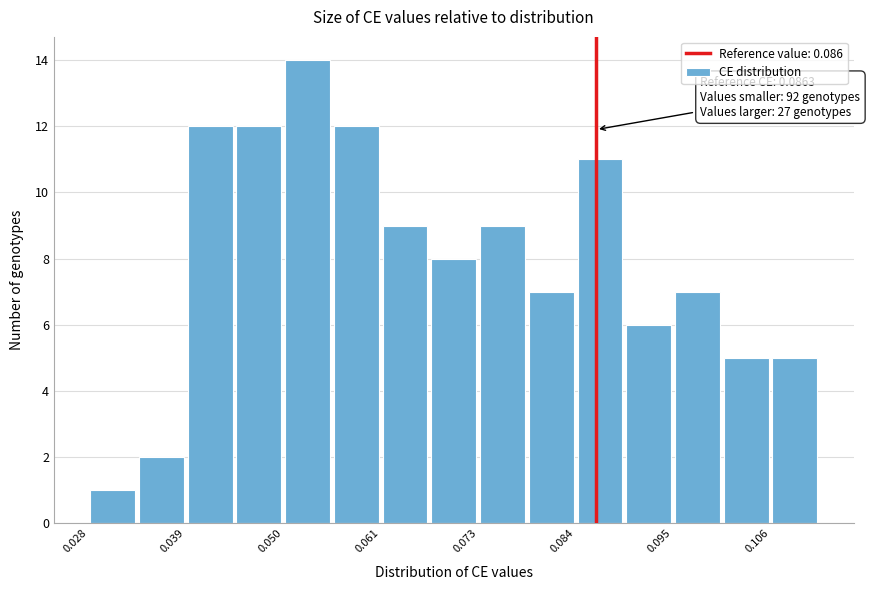

Around what value on the x-axis is the tallest bar? Give the approximate position of its centre, as read against the axis.

0.054